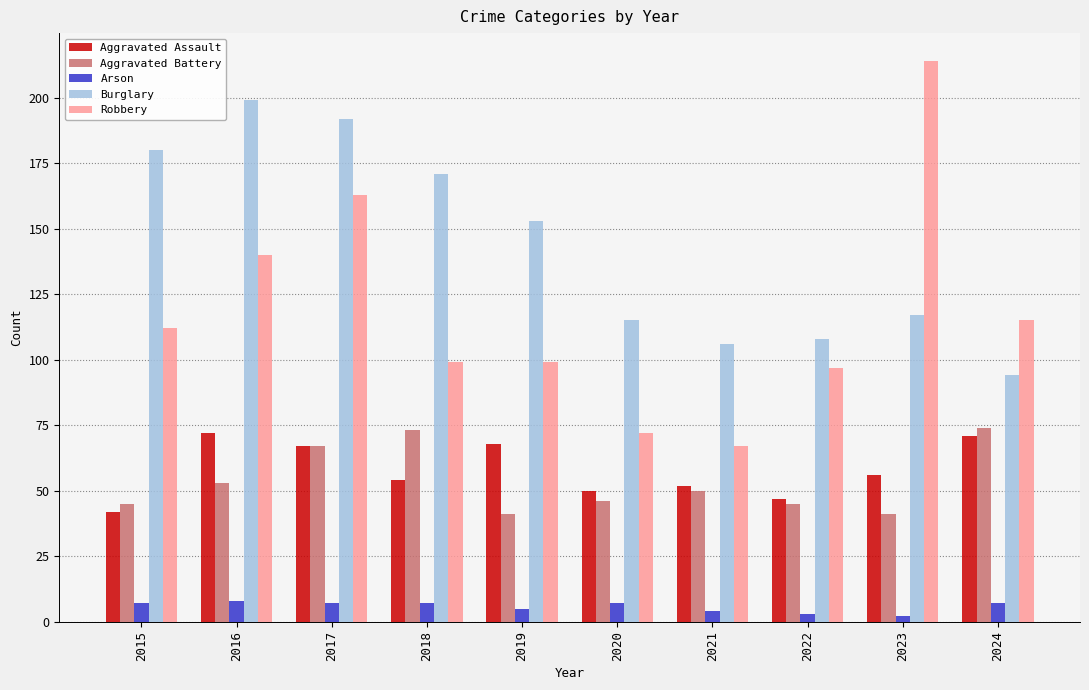

True or false: Aggravated Assault has a value of 29 at 2016.

False